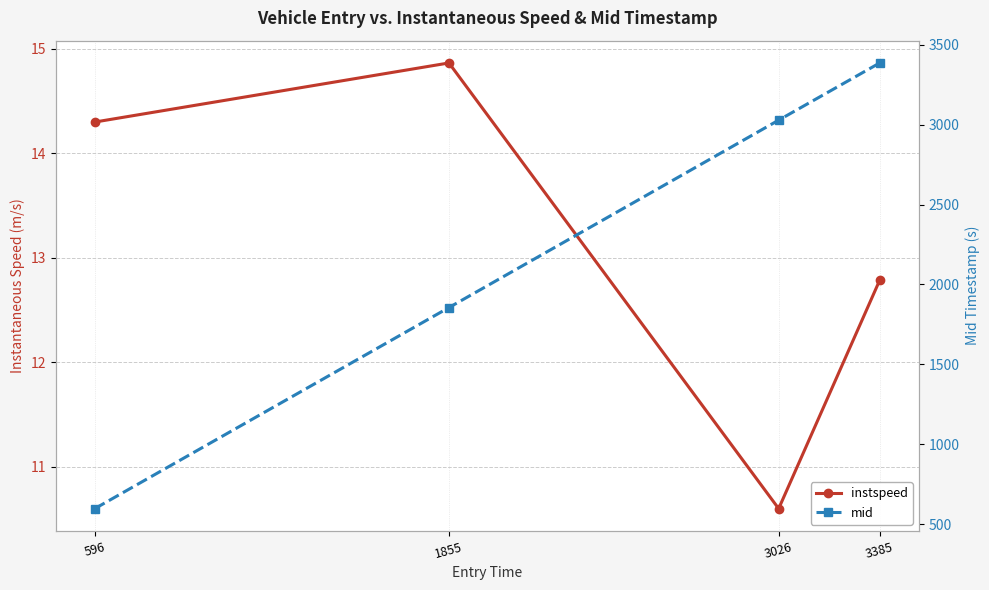

What is the value of the mid point at the 2nd from the left?

1855.5